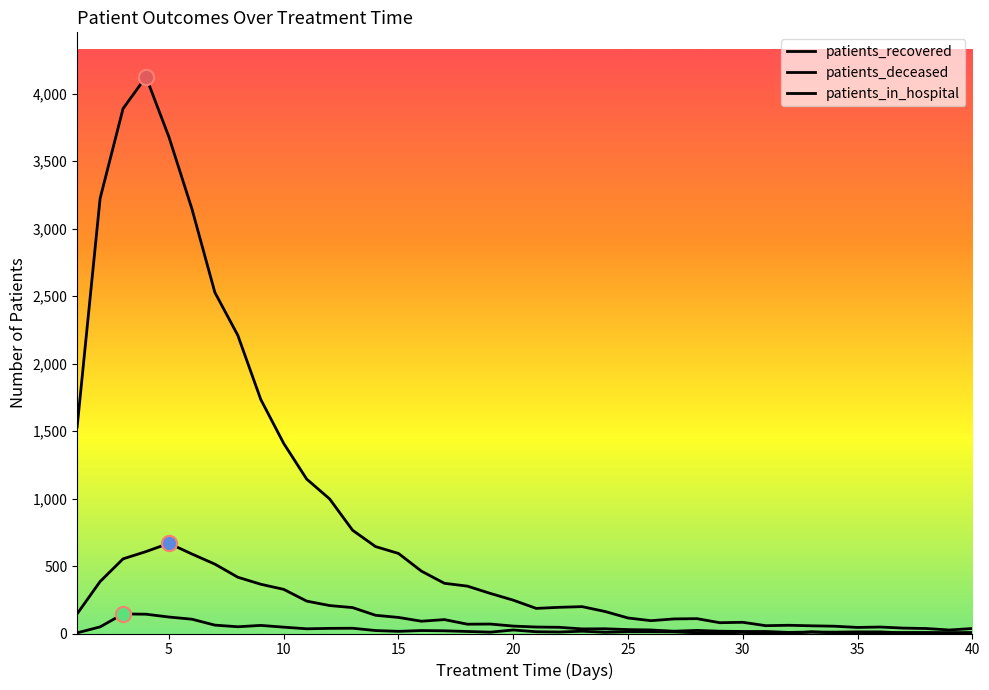

Which series has the largest total across all categories?

patients_recovered